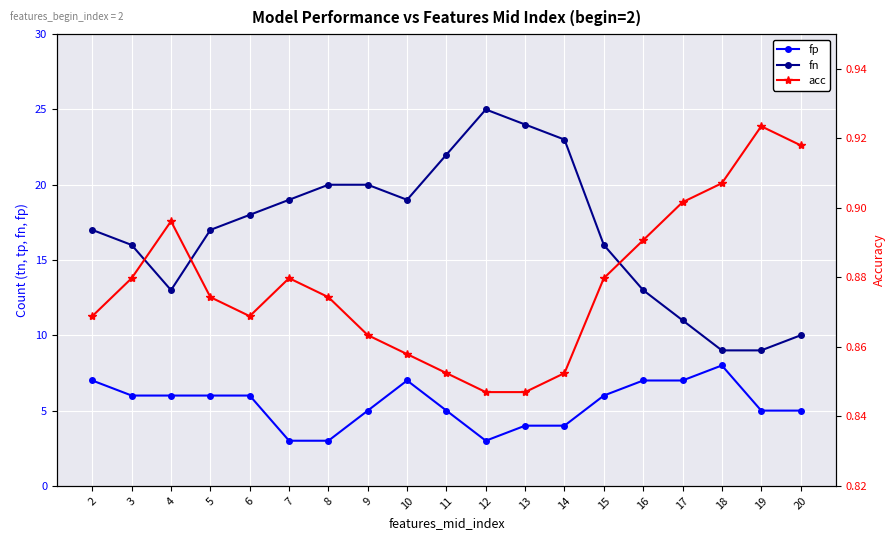

What is the approximate value of fn at 19?

9